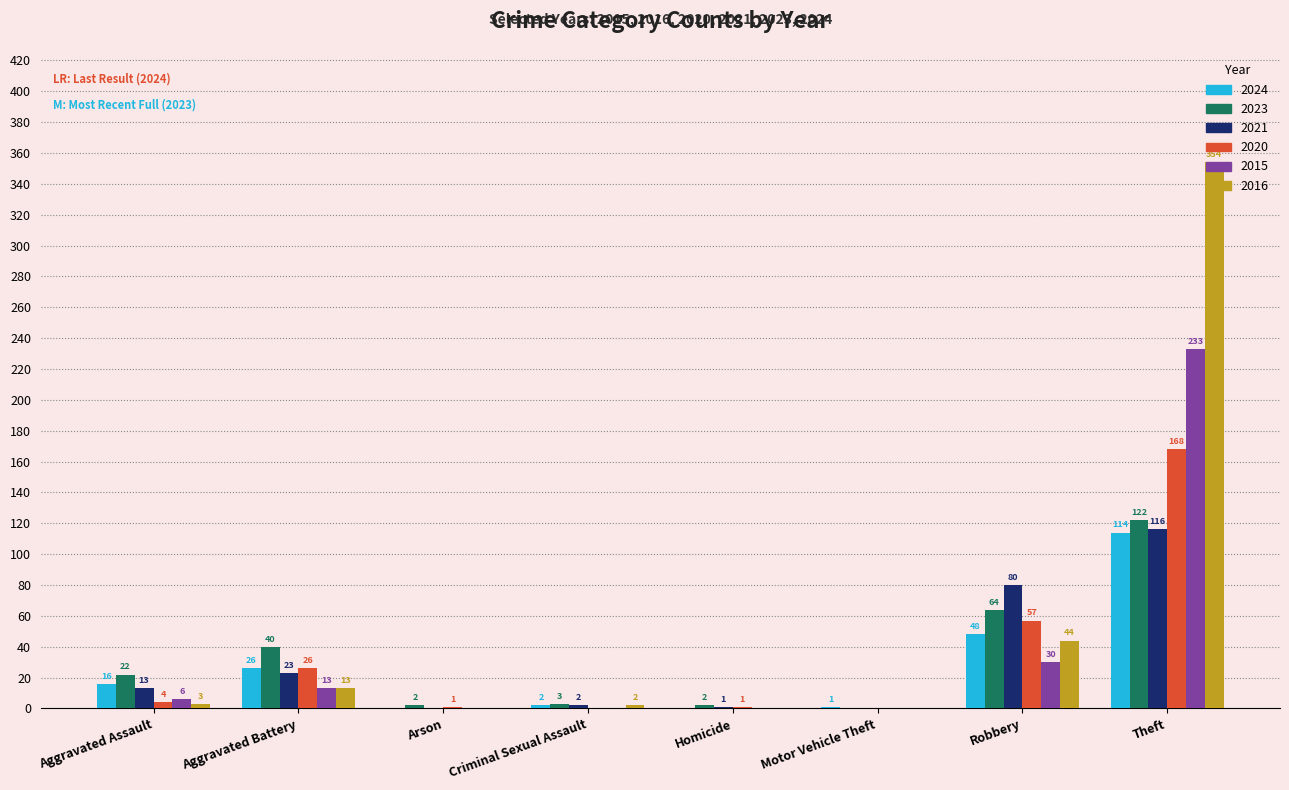

At which label is 2020 closest to 84?

Robbery